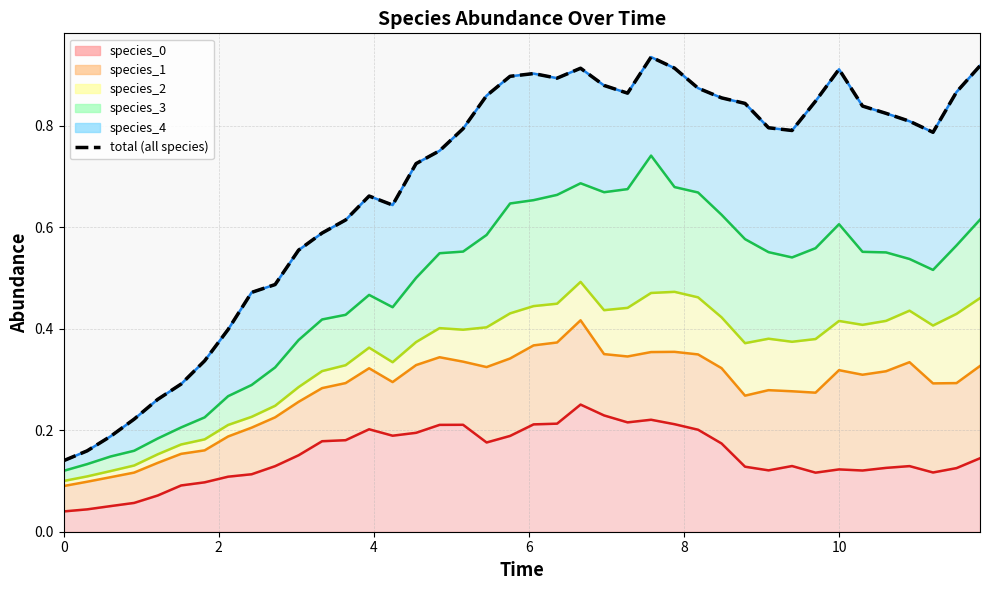

What is the change in value from 12 to 25?

+0.3